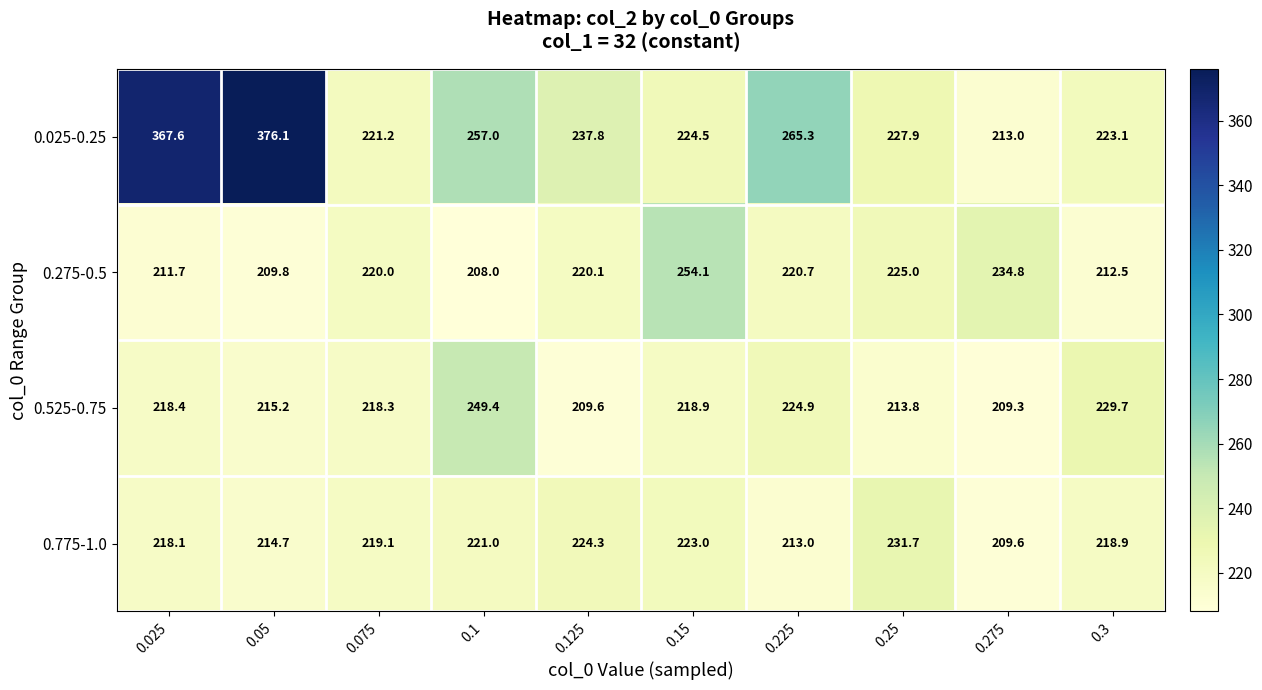

The 0.025-0.25 series shows 358.3 at 0.075. True or false?

False